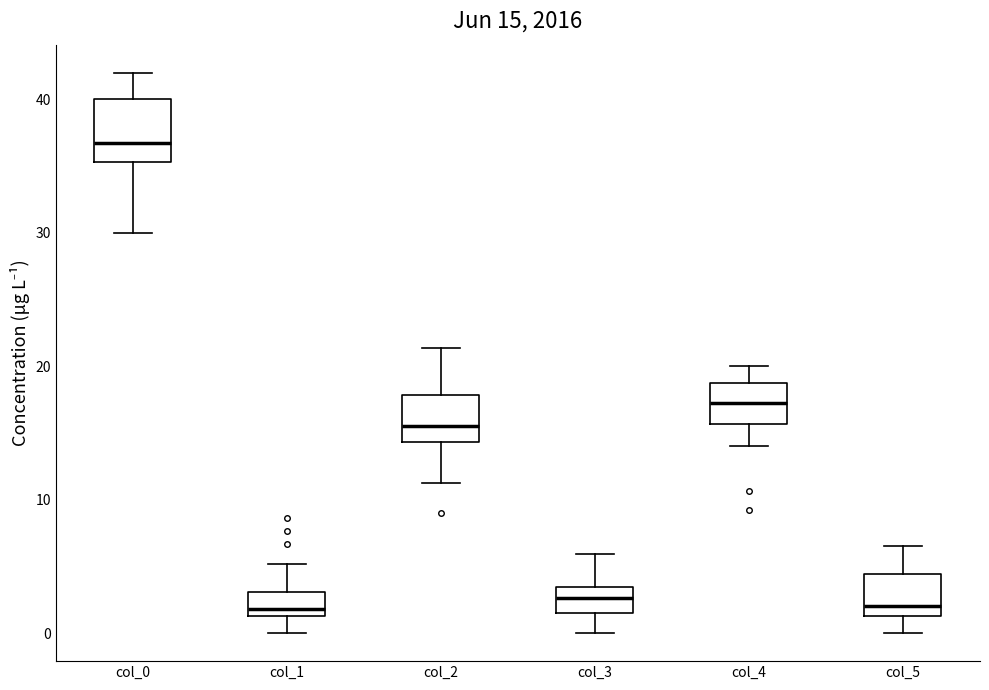

Which box is the tallest, from its lower edge to its upper edge?

col_0